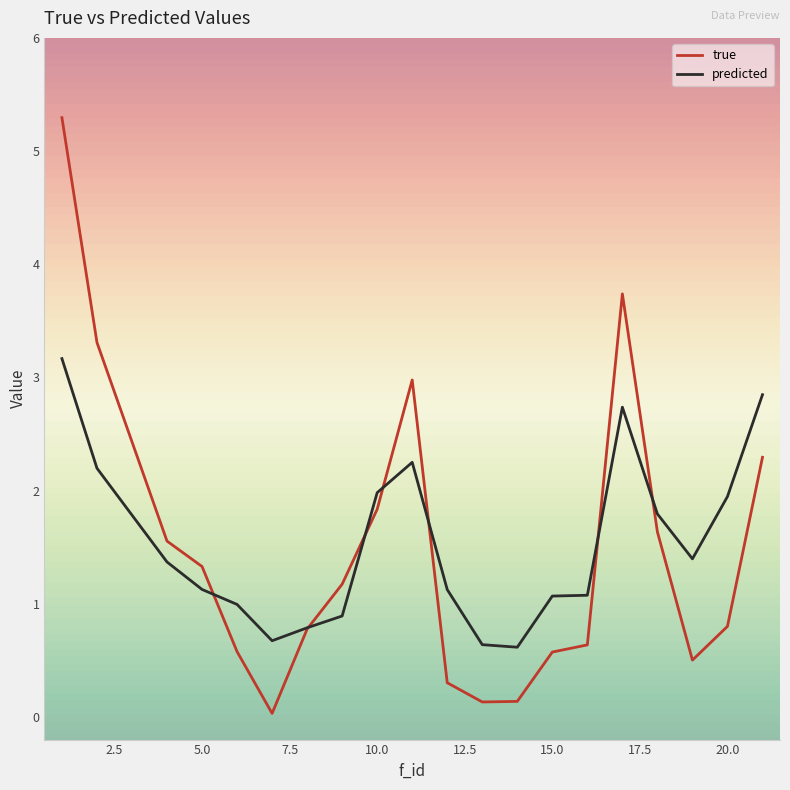

Which series has the widest spread of values?

true